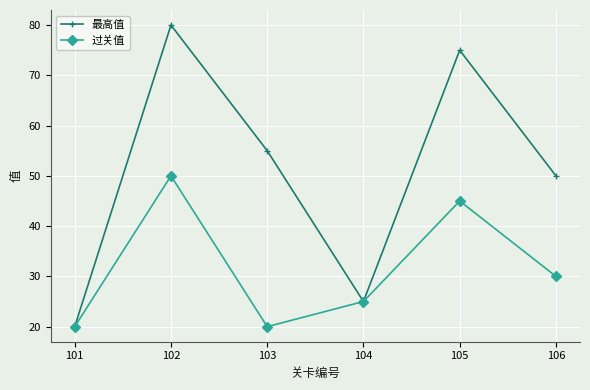

At how many categories does at least one series exceed 62?

2